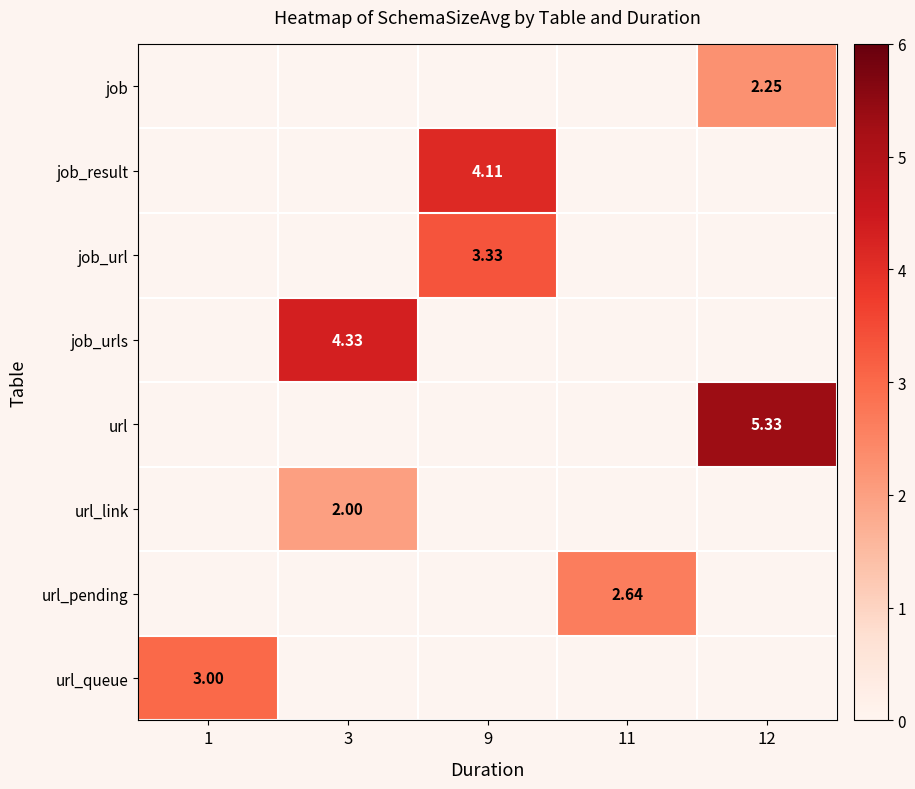

Is the value of url_queue at 3 greater than the value of job_result at 11?

No